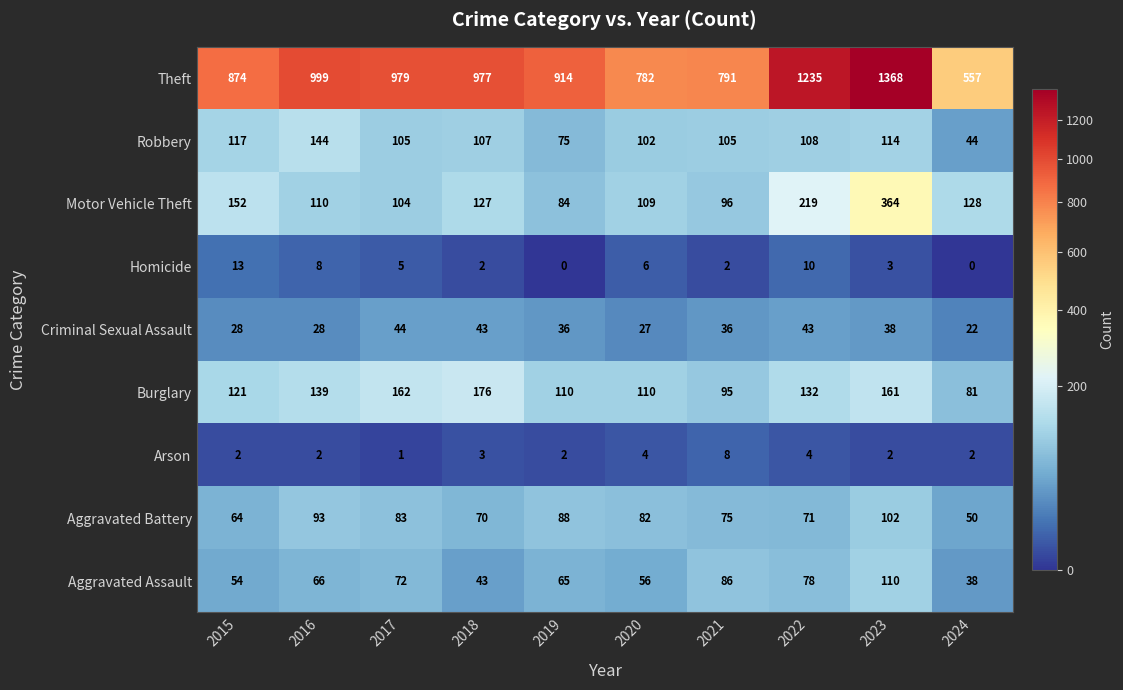

Which series changed the most between 2019 and 2024?

Theft